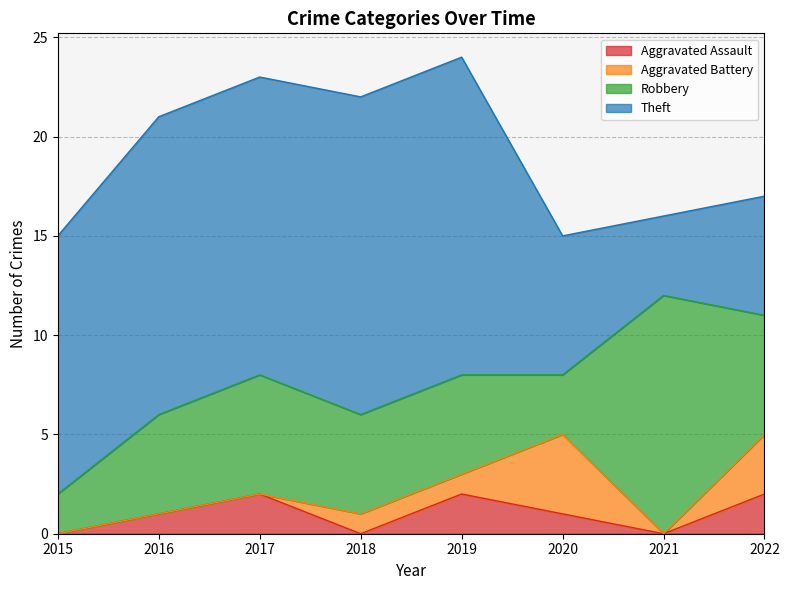

True or false: Aggravated Assault has a value of 3 at 2019.

False